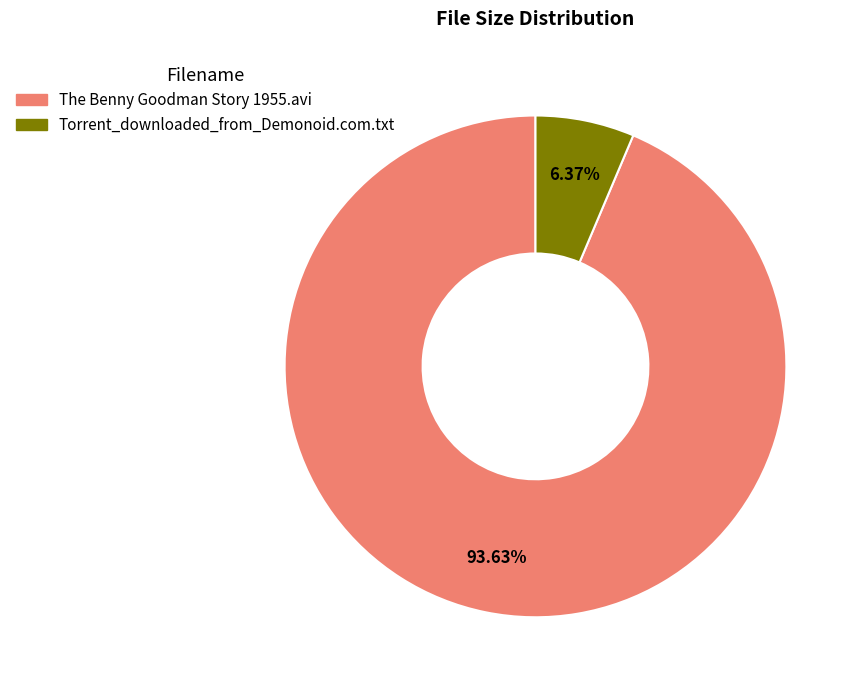

How many segments does this pie chart have?

2